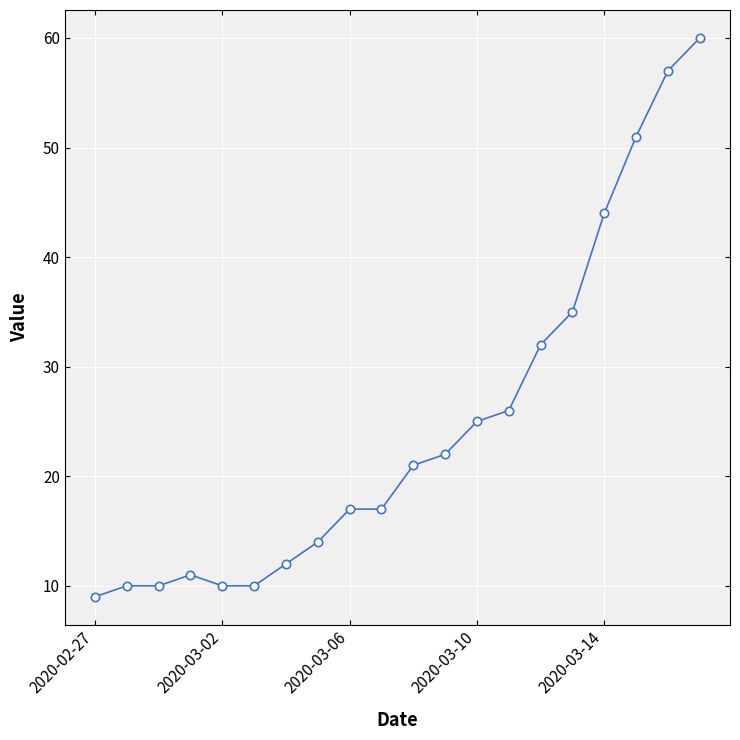

What is the average value?

25